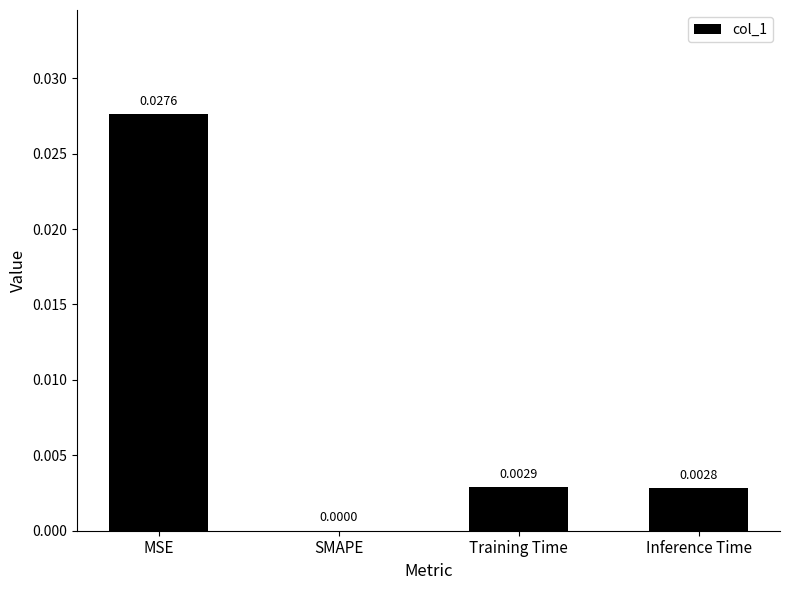

At which label is the value closest to 0?

SMAPE